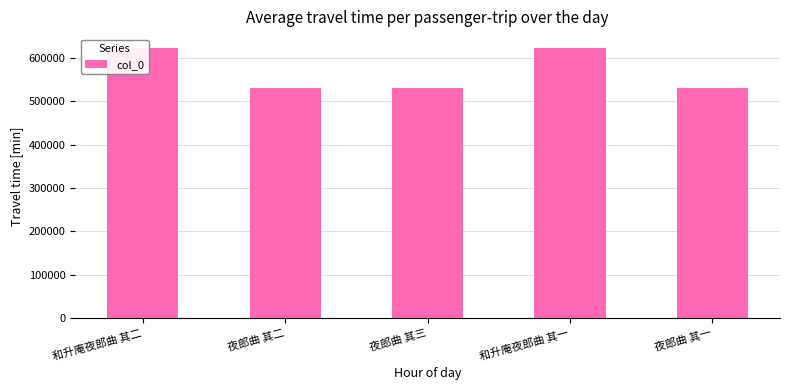

What is the difference between the maximum and minimum values?

92625